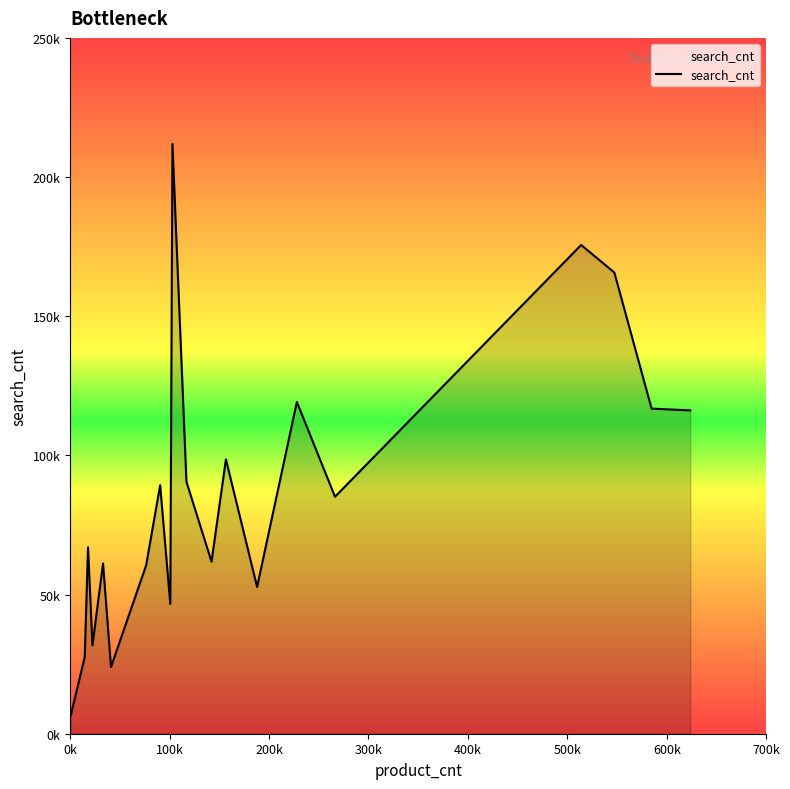

What is the difference between the maximum and minimum values?

205410